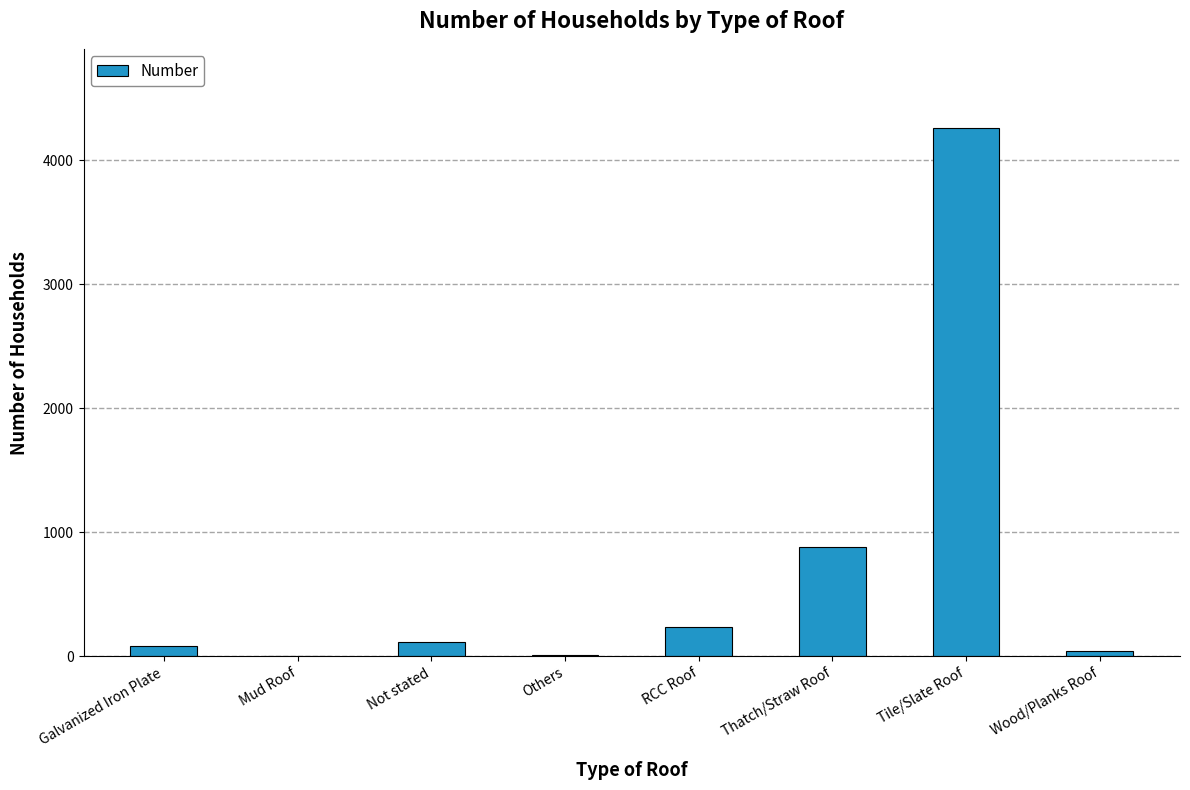

Which label corresponds to the largest value in the chart?

Tile/Slate Roof